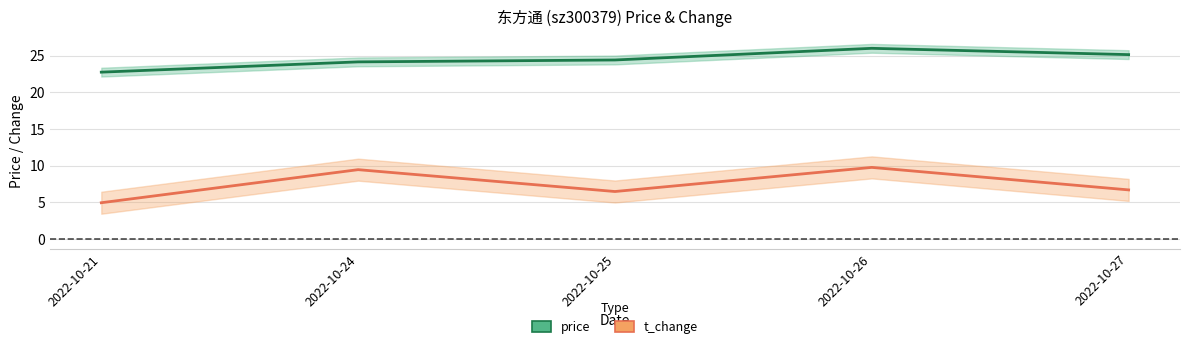

True or false: price and t_change cross at least once.

False